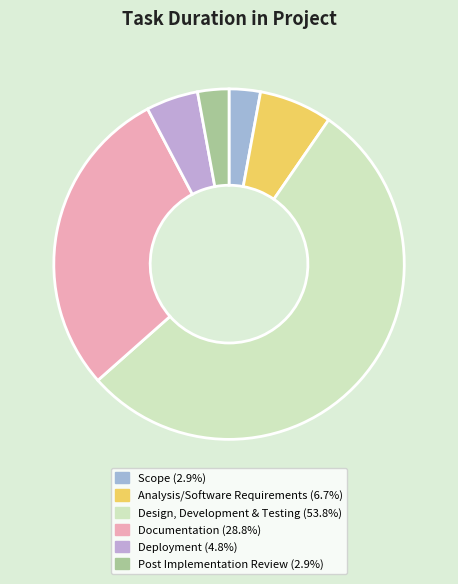

Count the number of slices in the pie.

6